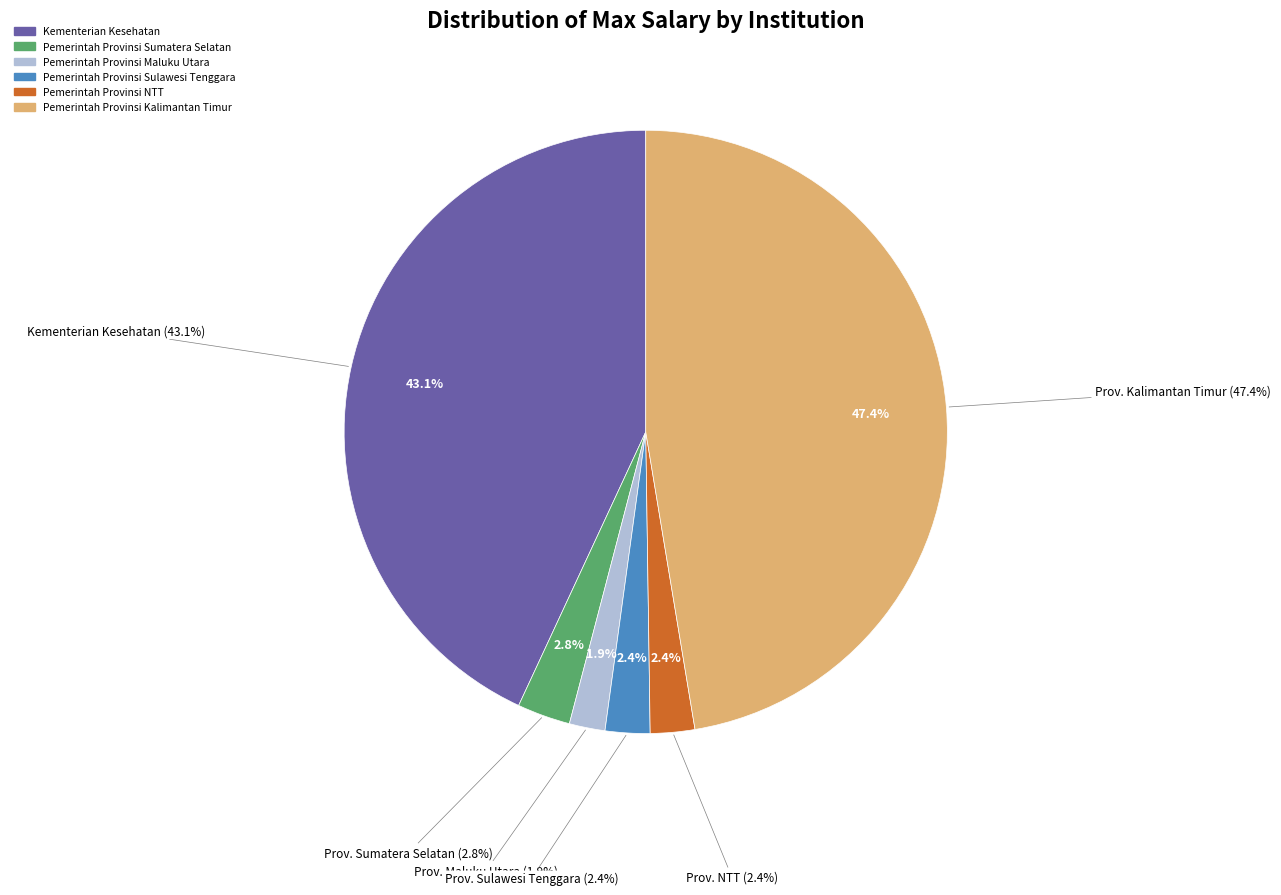

What percentage is the Pemerintah Provinsi NTT slice, to the nearest percent?

2%